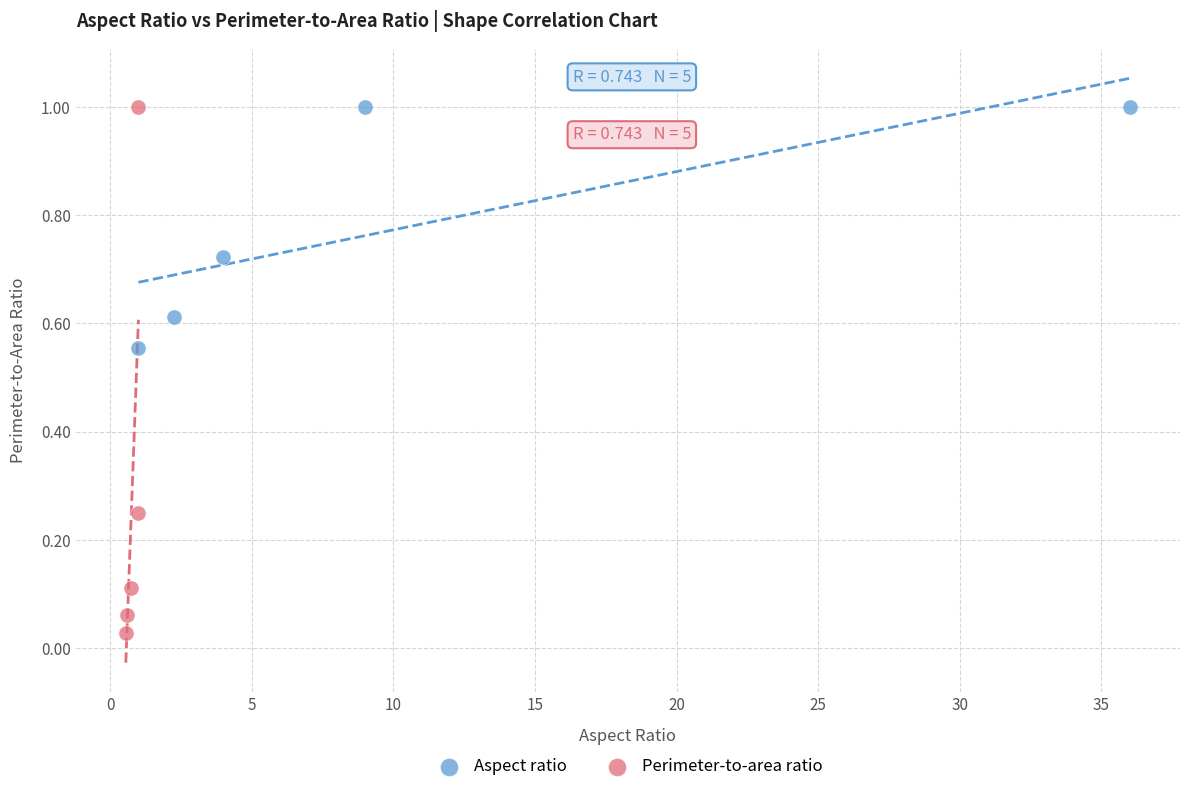

Which series has the widest spread of Y values?

Perimeter-to-area ratio